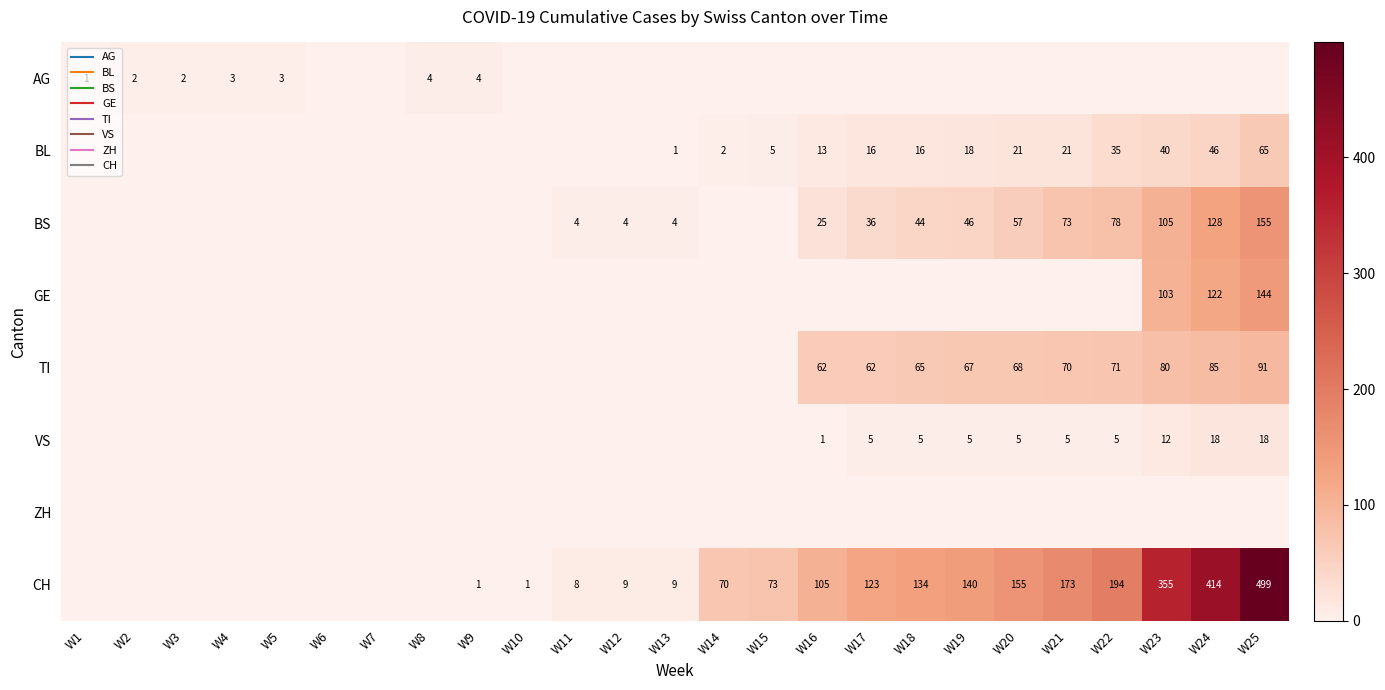

True or false: VS has a value of 18 at W24.

True